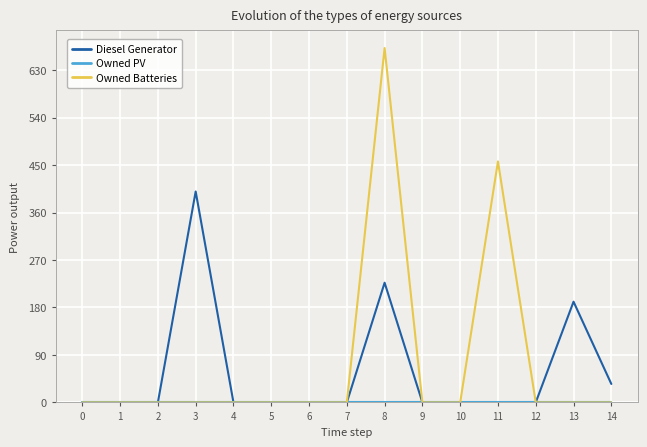

What is the average value of the Owned Batteries series?

75